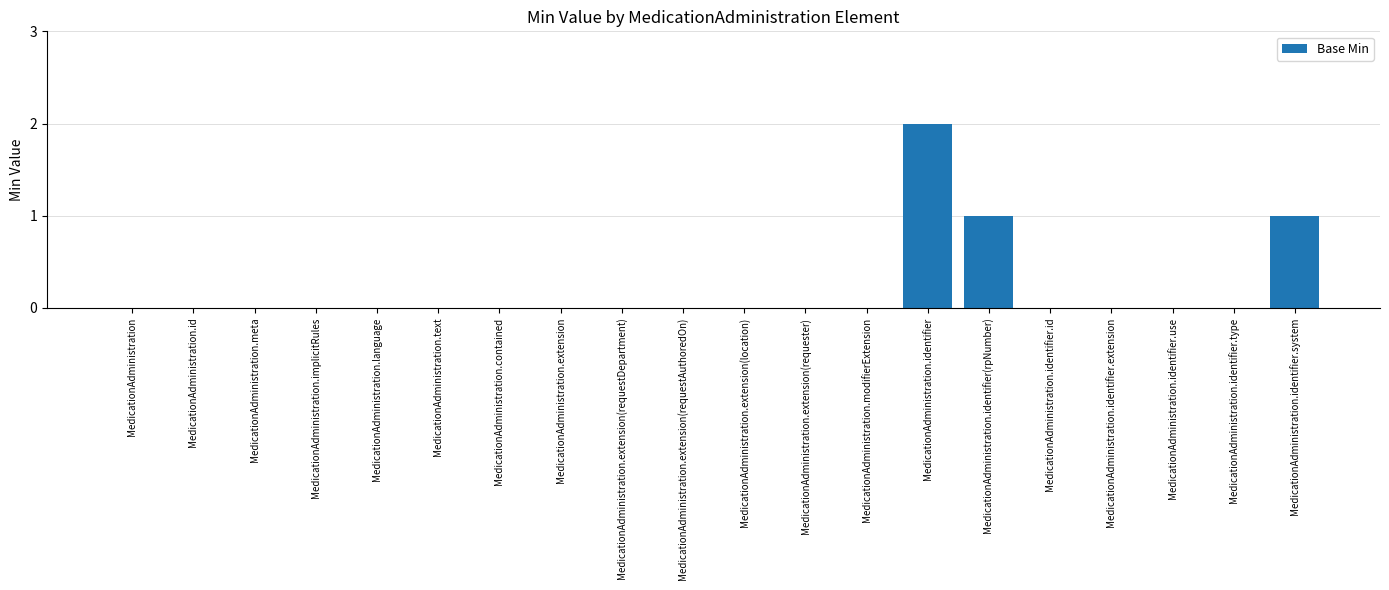

How many values are between 0 and 1?

19